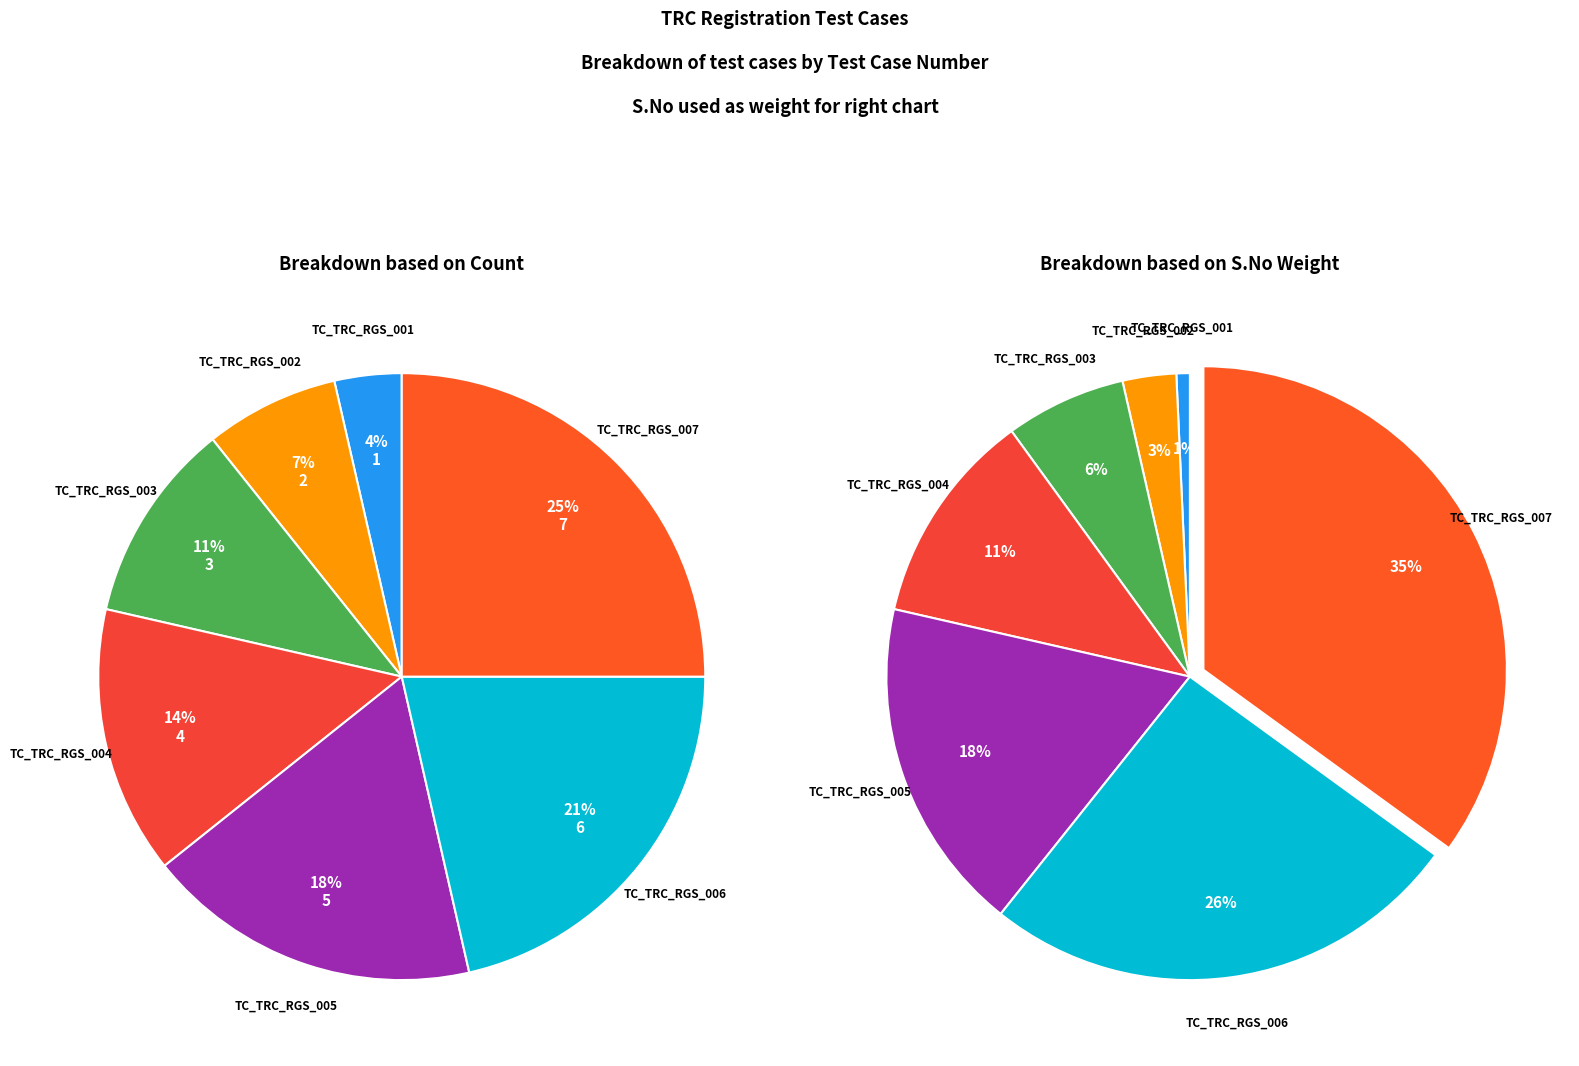

What is the change in value from TC_TRC_RGS_004 to TC_TRC_RGS_006?

+2